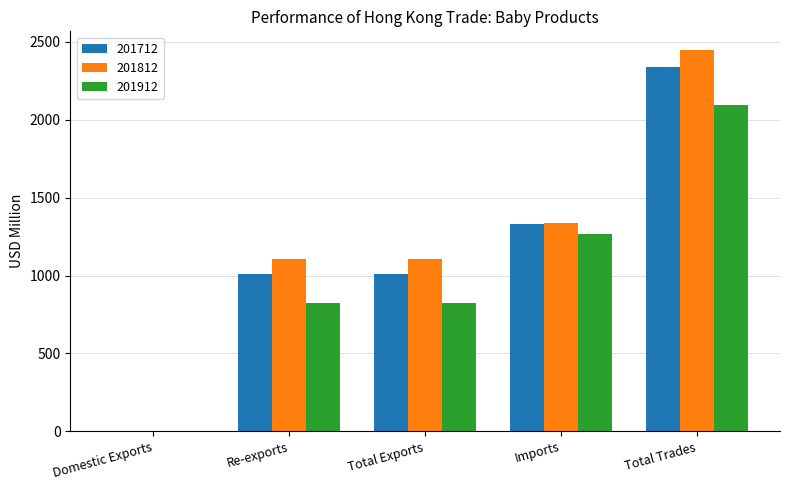

How many groups of bars are there?

5